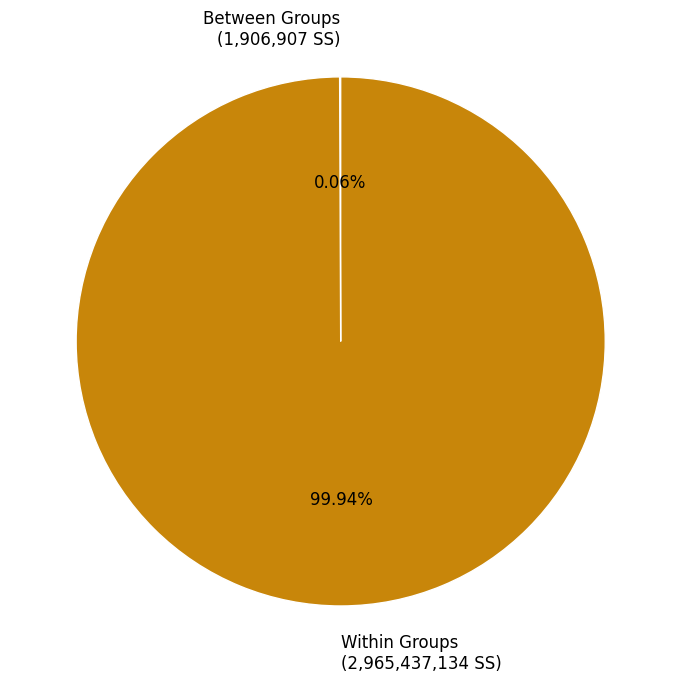

Is there a majority slice in this chart?

Yes